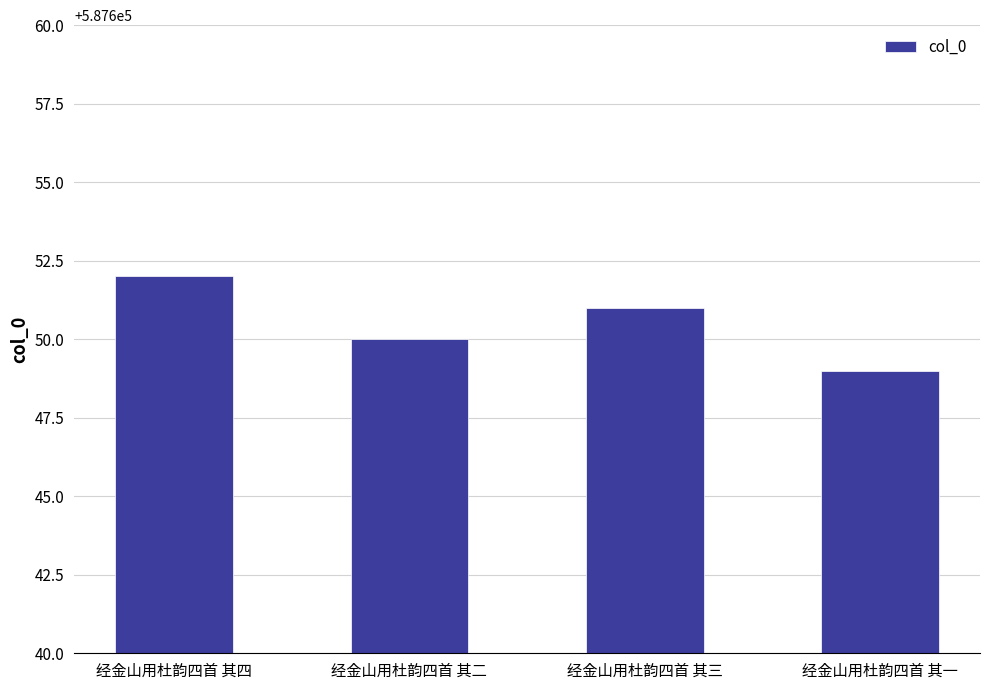

List the labels in order of value, largest first.

经金山用杜韵四首 其四, 经金山用杜韵四首 其三, 经金山用杜韵四首 其二, 经金山用杜韵四首 其一